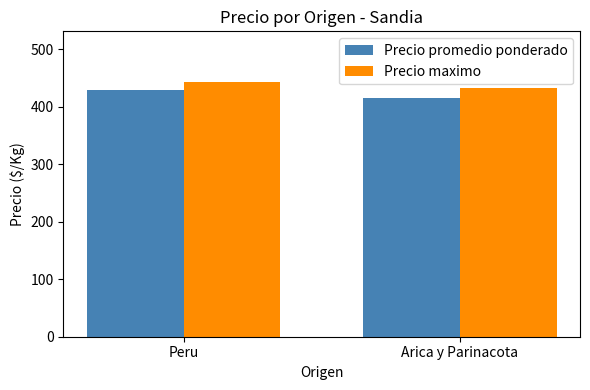

Which series has the widest spread of values?

Precio promedio ponderado